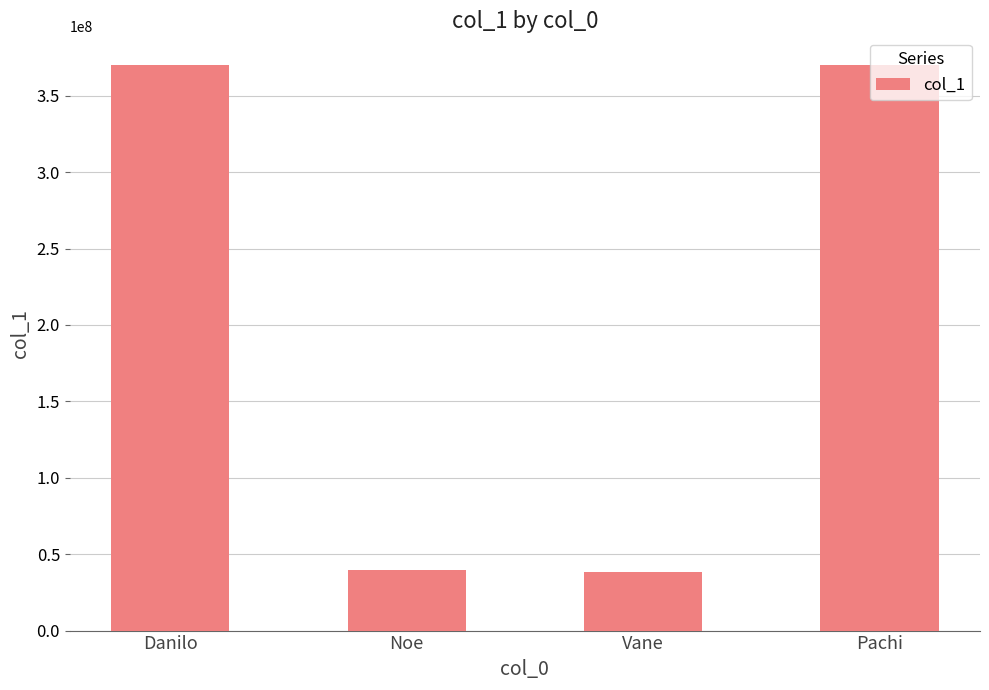

What is the sum of the values at Vane and Pachi?

408718535